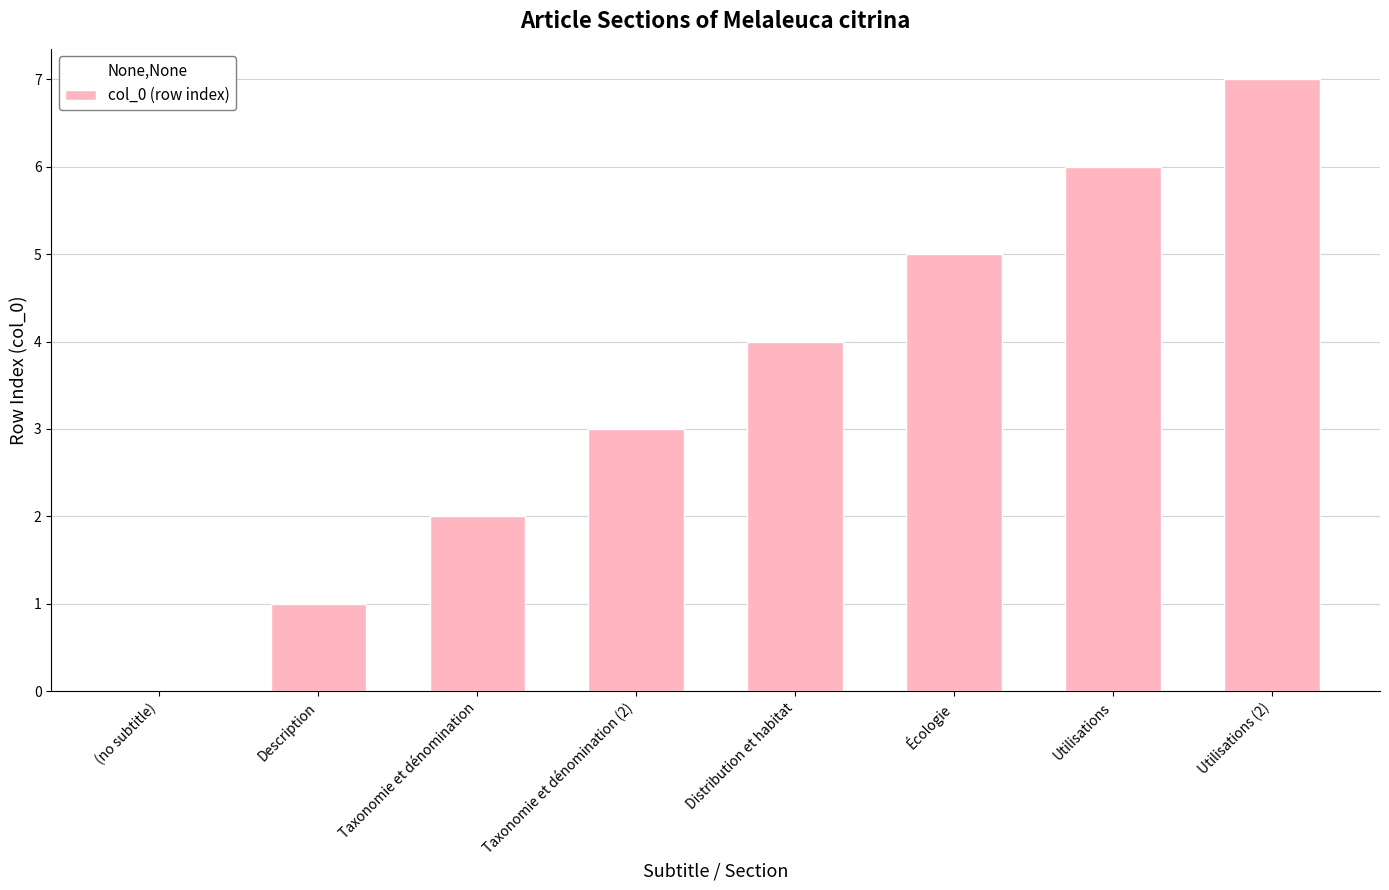

Reading left to right, what are all the values shown in this chart?

0	1	2	3	4	5	6	7